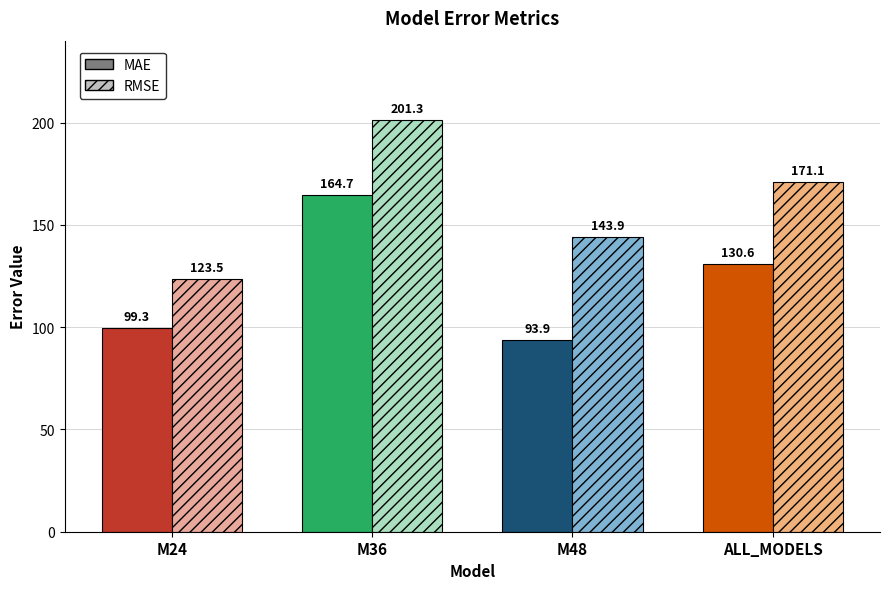

Reading left to right, list all the values displayed in this chart.

MAE: M24=99.3	M36=164.7	M48=93.9	ALL_MODELS=130.6
RMSE: M24=123.5	M36=201.3	M48=143.9	ALL_MODELS=171.1